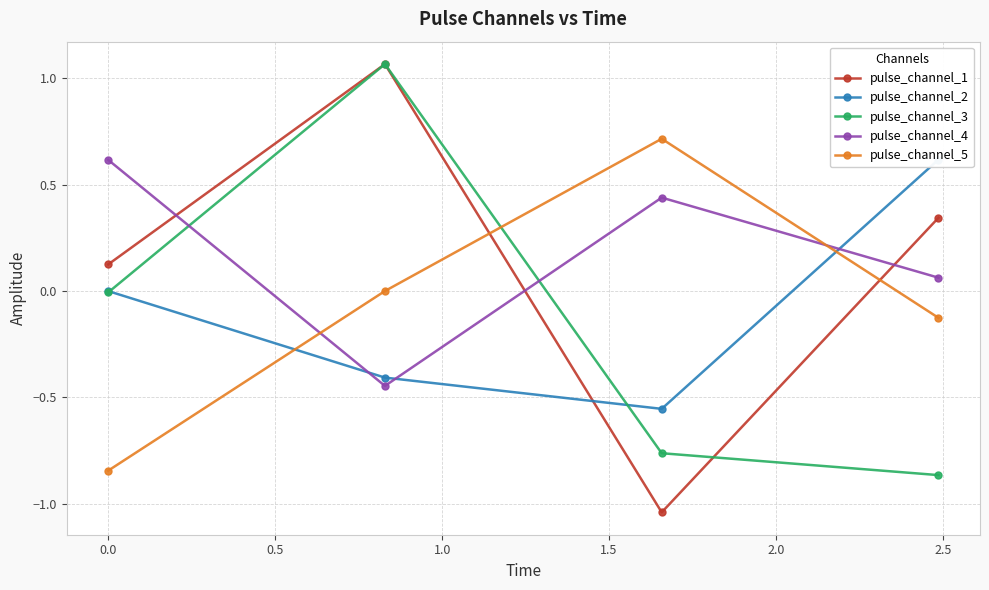

What is the greatest value displayed?

1.1